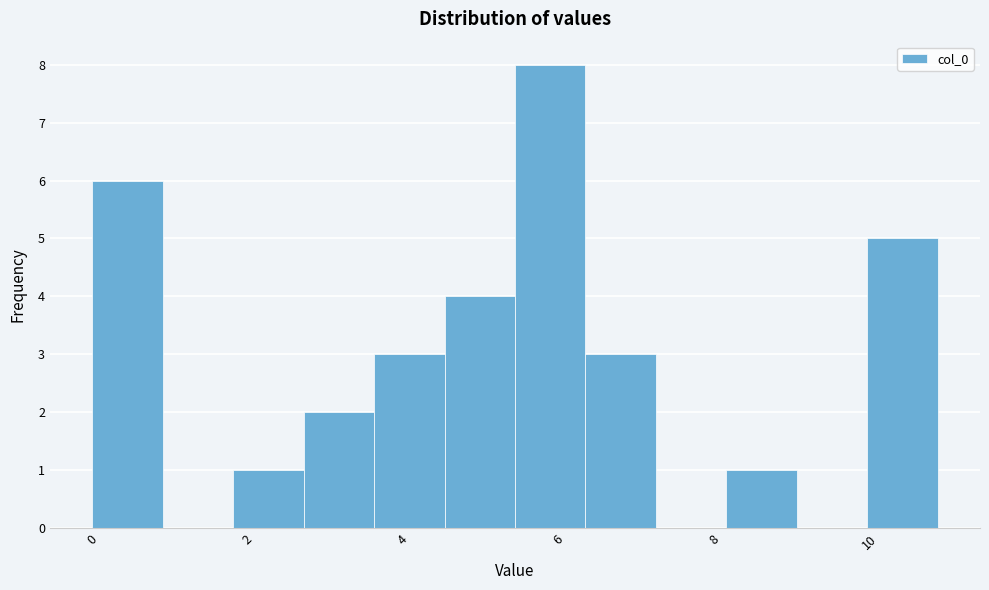

Over which range of the x-axis is the bar tallest?

5.4 to 6.4